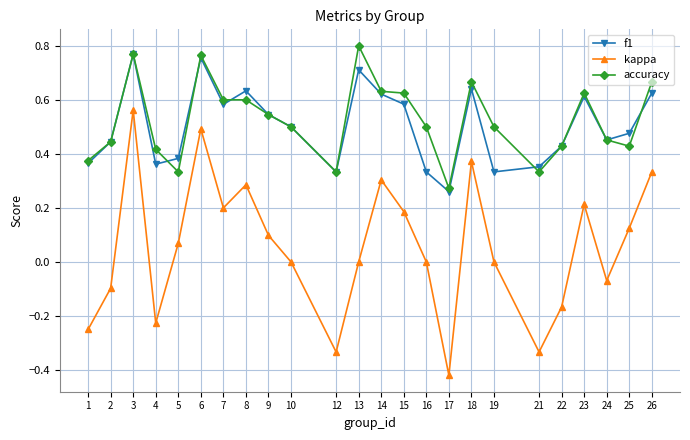

At how many categories does at least one series exceed 0?

24